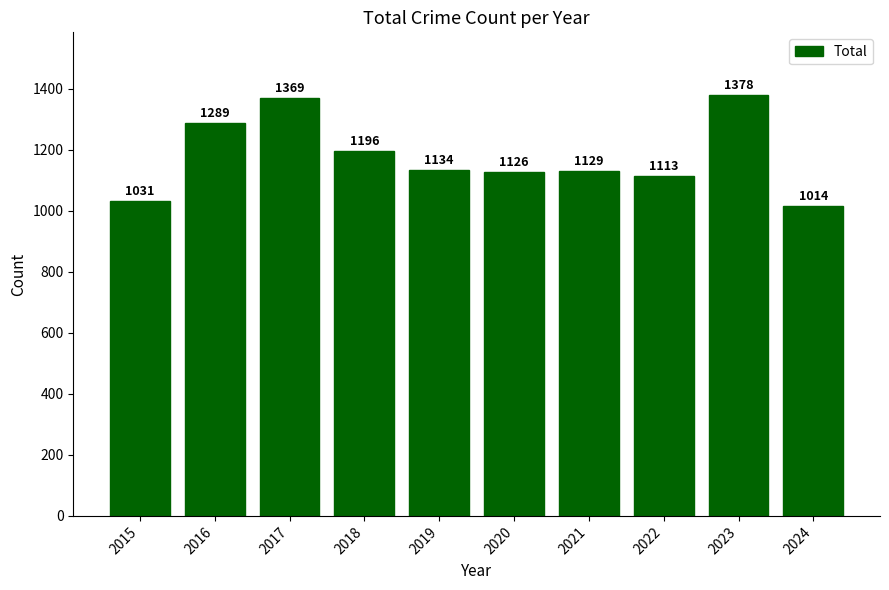

Reading left to right, what are all the values shown in this chart?

2015=1031	2016=1289	2017=1369	2018=1196	2019=1134	2020=1126	2021=1129	2022=1113	2023=1378	2024=1014